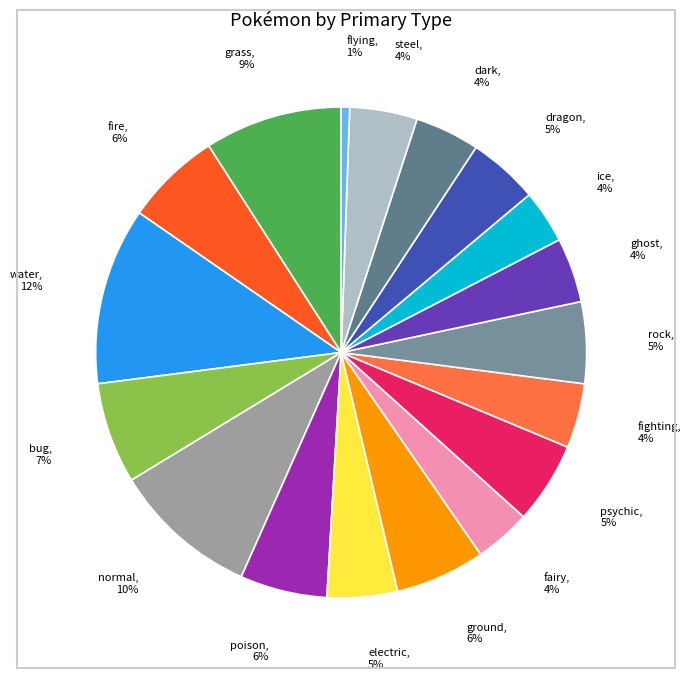

How many segments does this pie chart have?

18